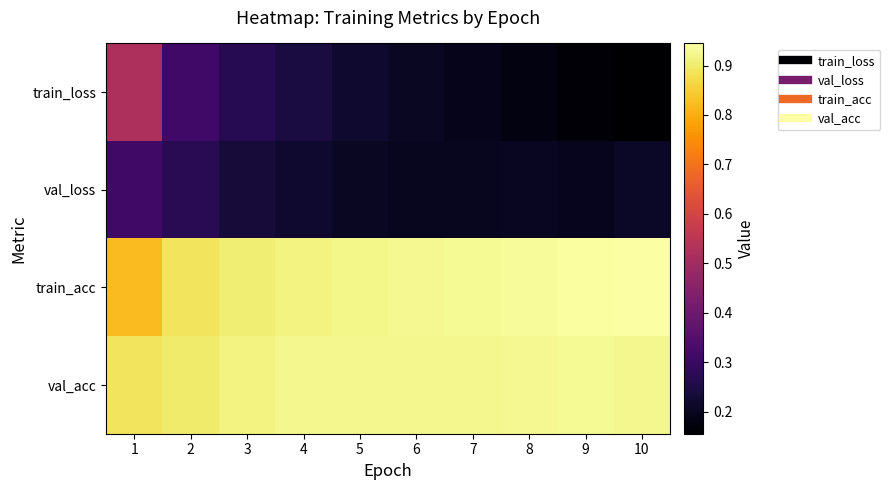

Which series has the largest range (max minus min)?

train_loss